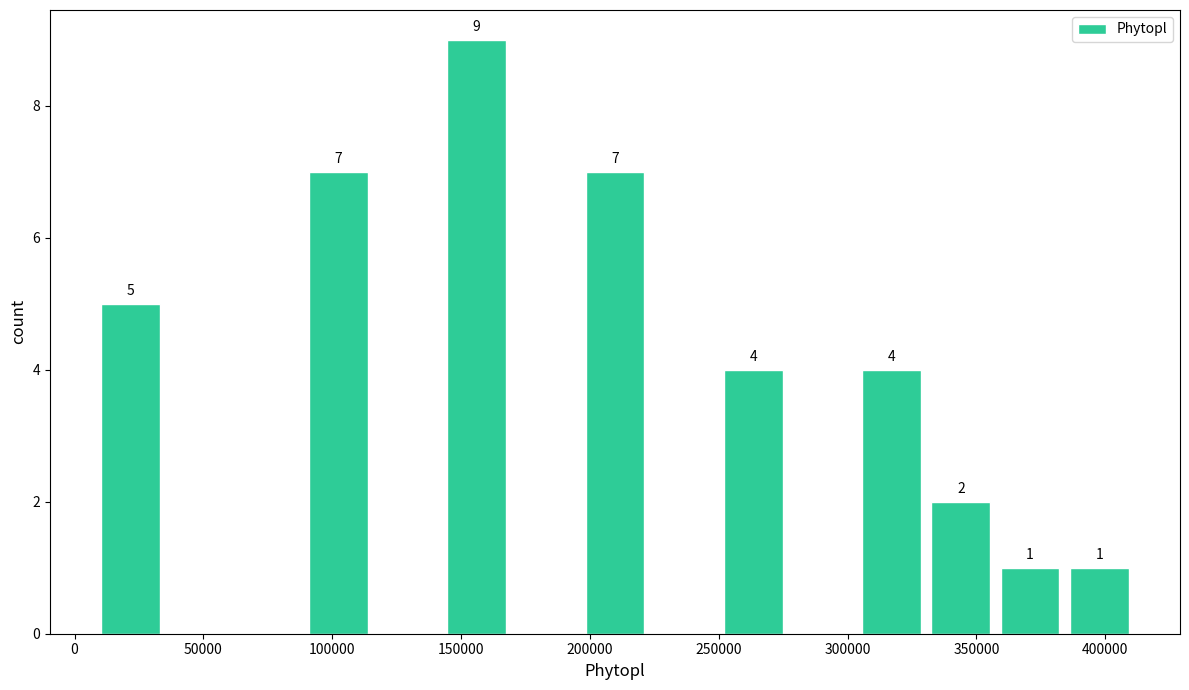

Over which range of the x-axis is the bar tallest?

145000 to 170000